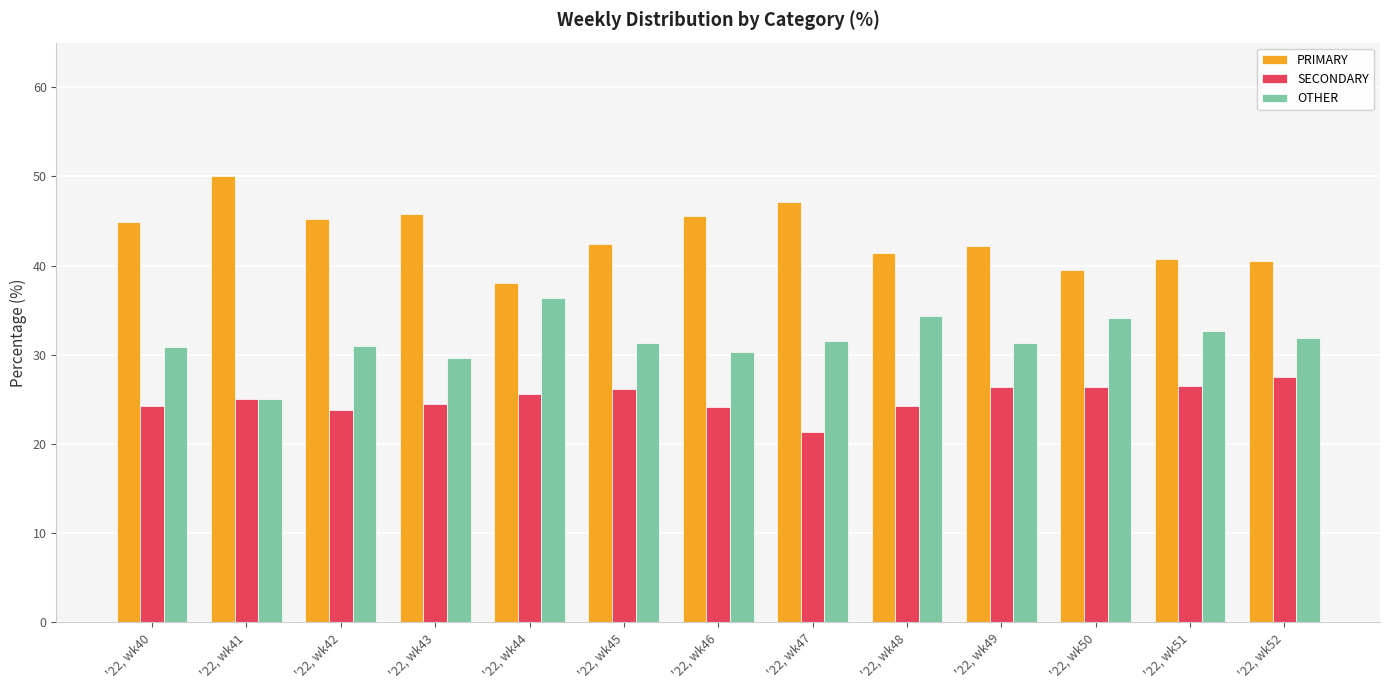

Is the value of OTHER at '22, wk43 greater than the value of PRIMARY at '22, wk52?

No